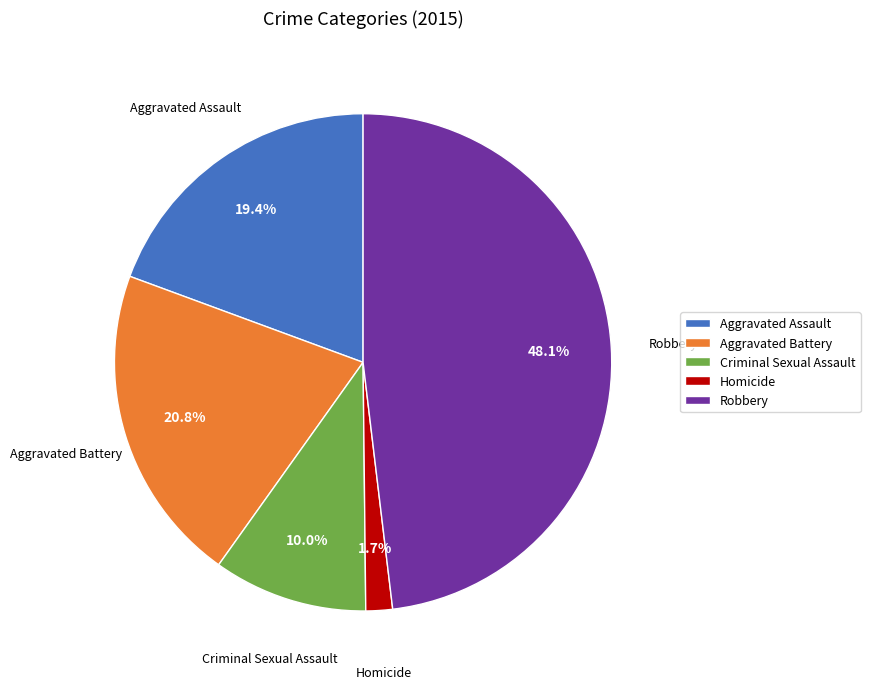

What is the total percentage of Robbery and Aggravated Assault?

67.5%